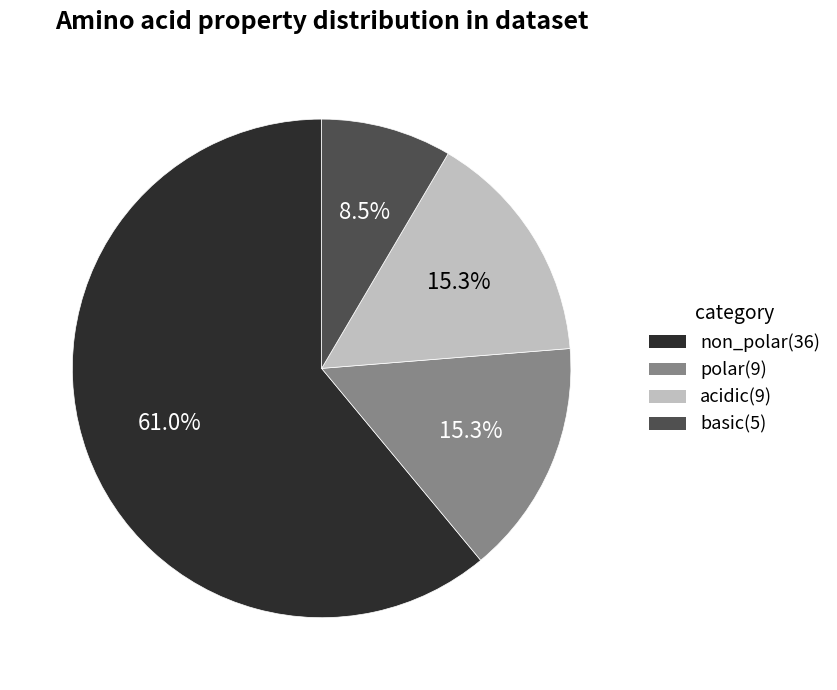

To the nearest percent, what is the combined percentage of acidic and non_polar?

76%